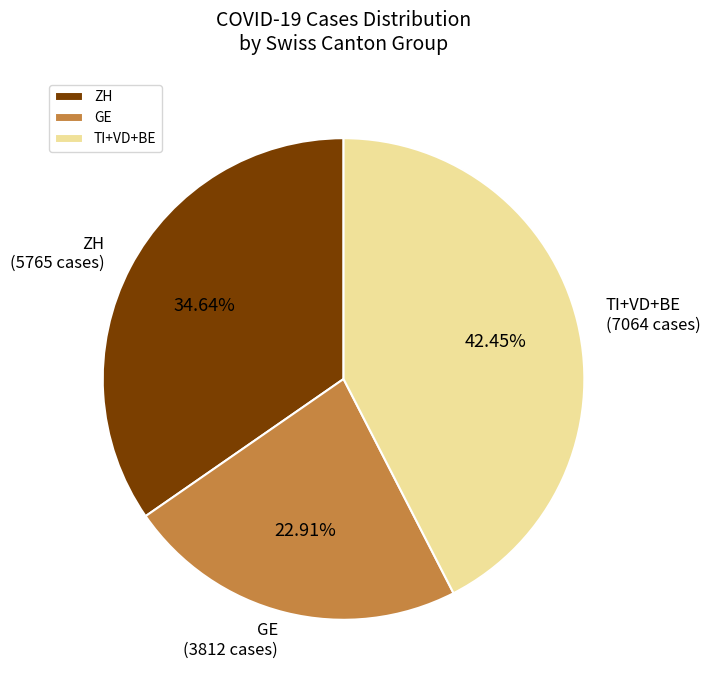

Do ZH and GE together represent more than half of the pie?

Yes